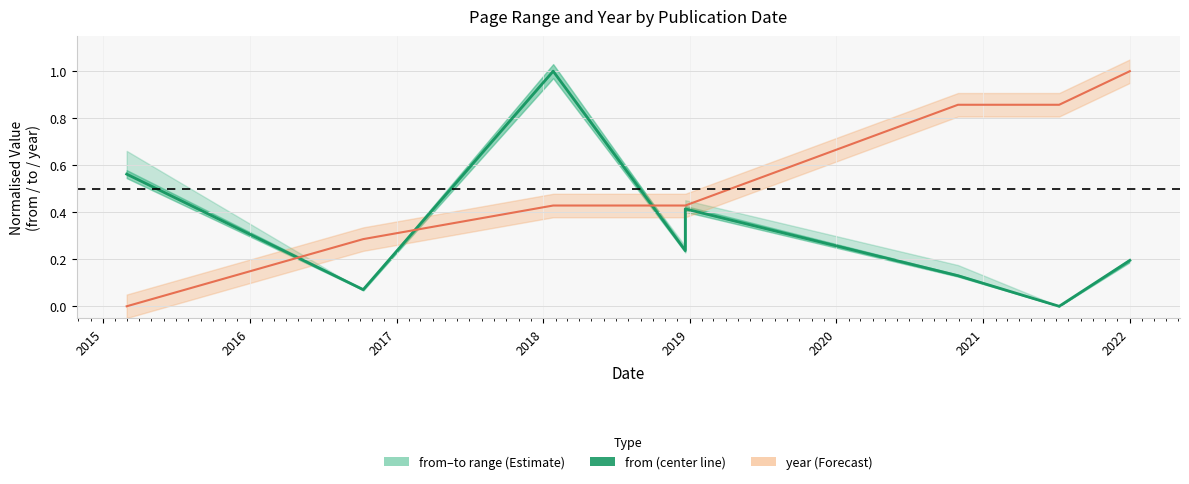

At how many categories does at least one series exceed 0?

9